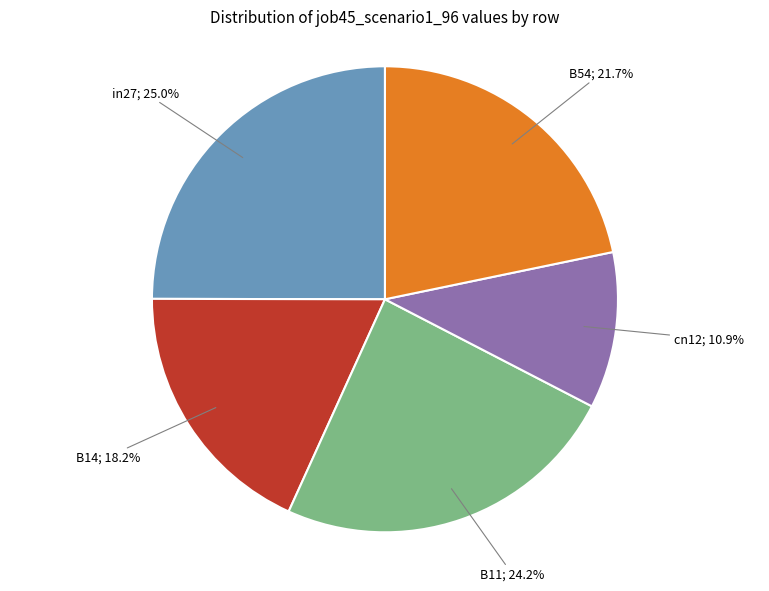

Does any single category account for the majority?

No